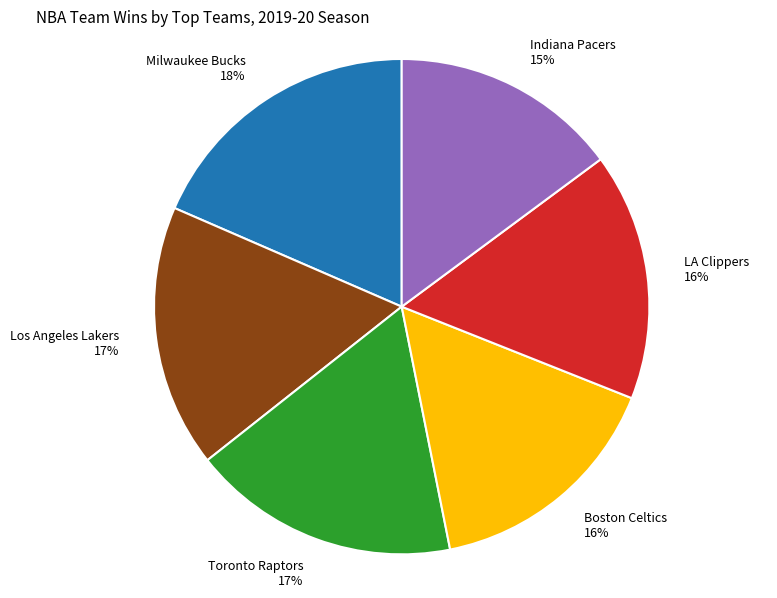

Approximately how many times larger is the value at Milwaukee Bucks 18% compared to LA Clippers 16%?

1.1